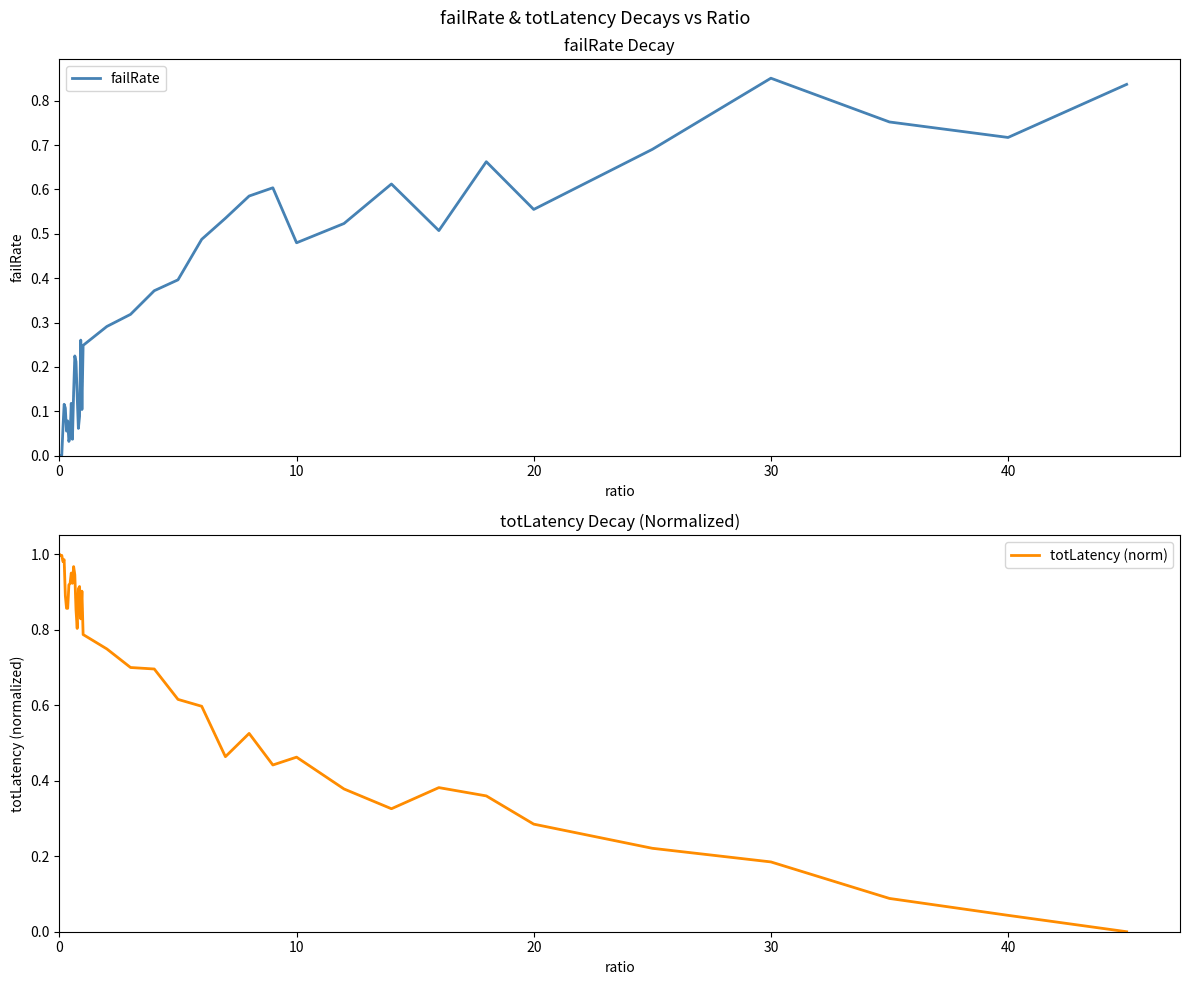

Count the number of categories in the chart.

40